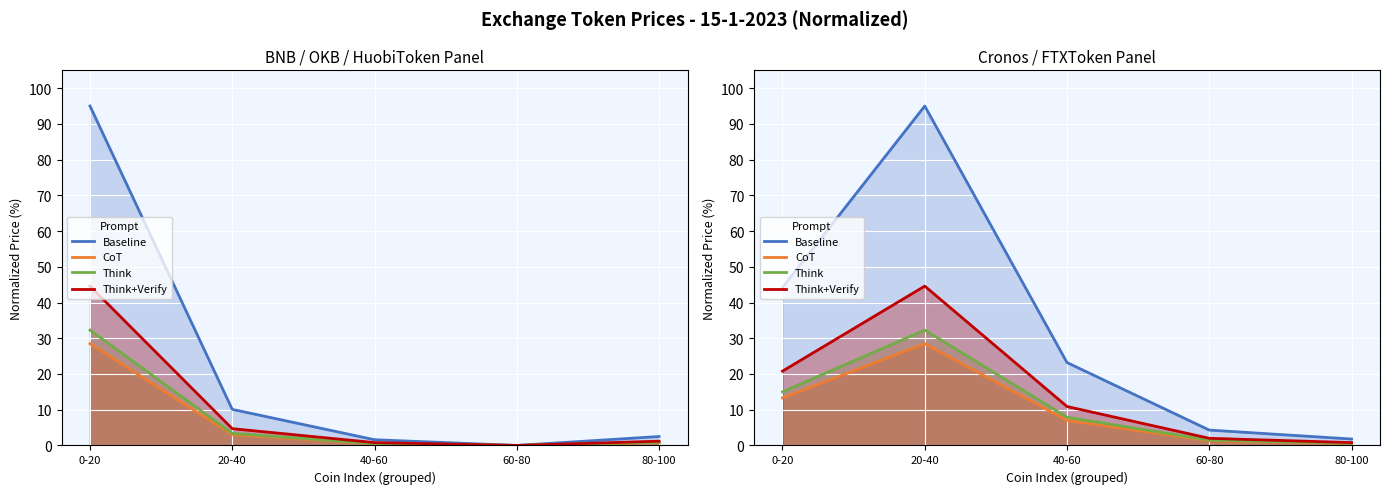

True or false: CoT and Think+Verify cross at least once.

False